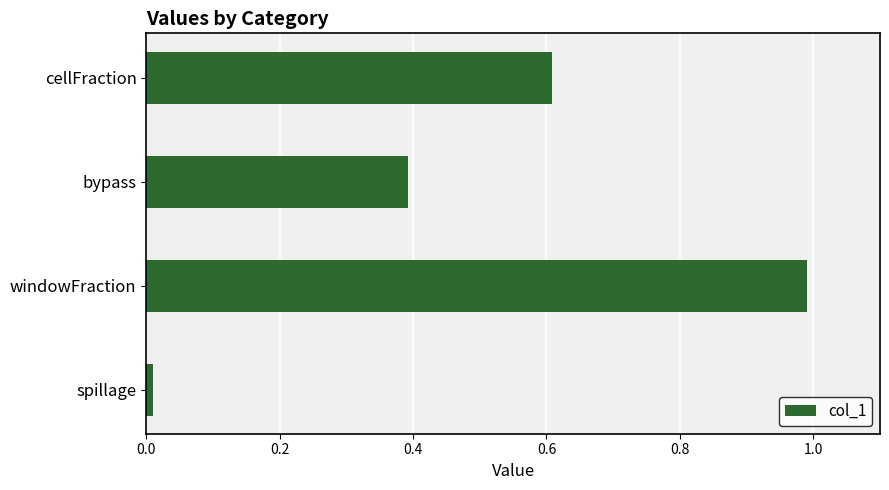

How many distinct data groups are displayed?

1